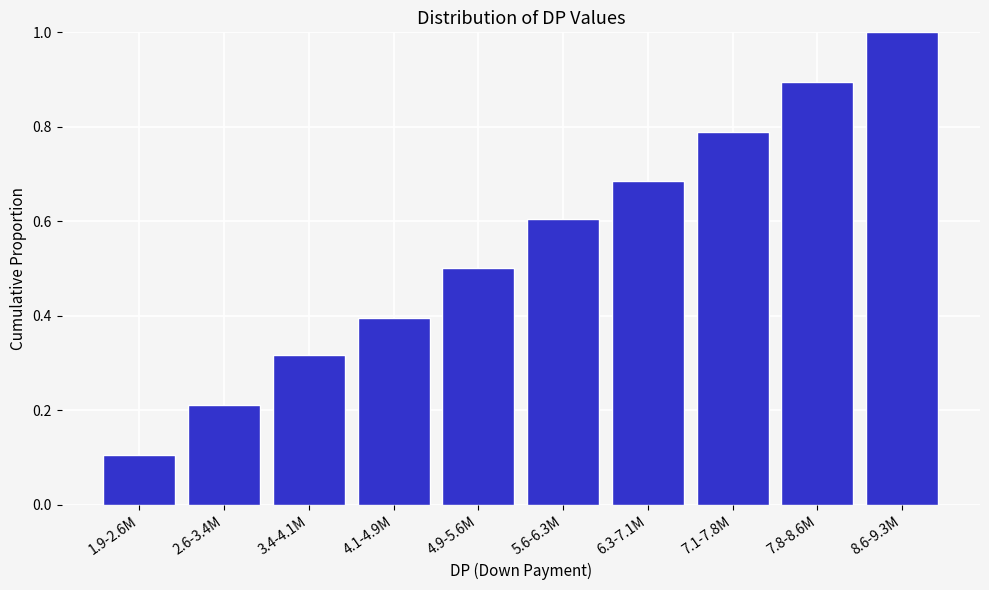

Which label corresponds to the smallest value in the chart?

1.9-2.6M